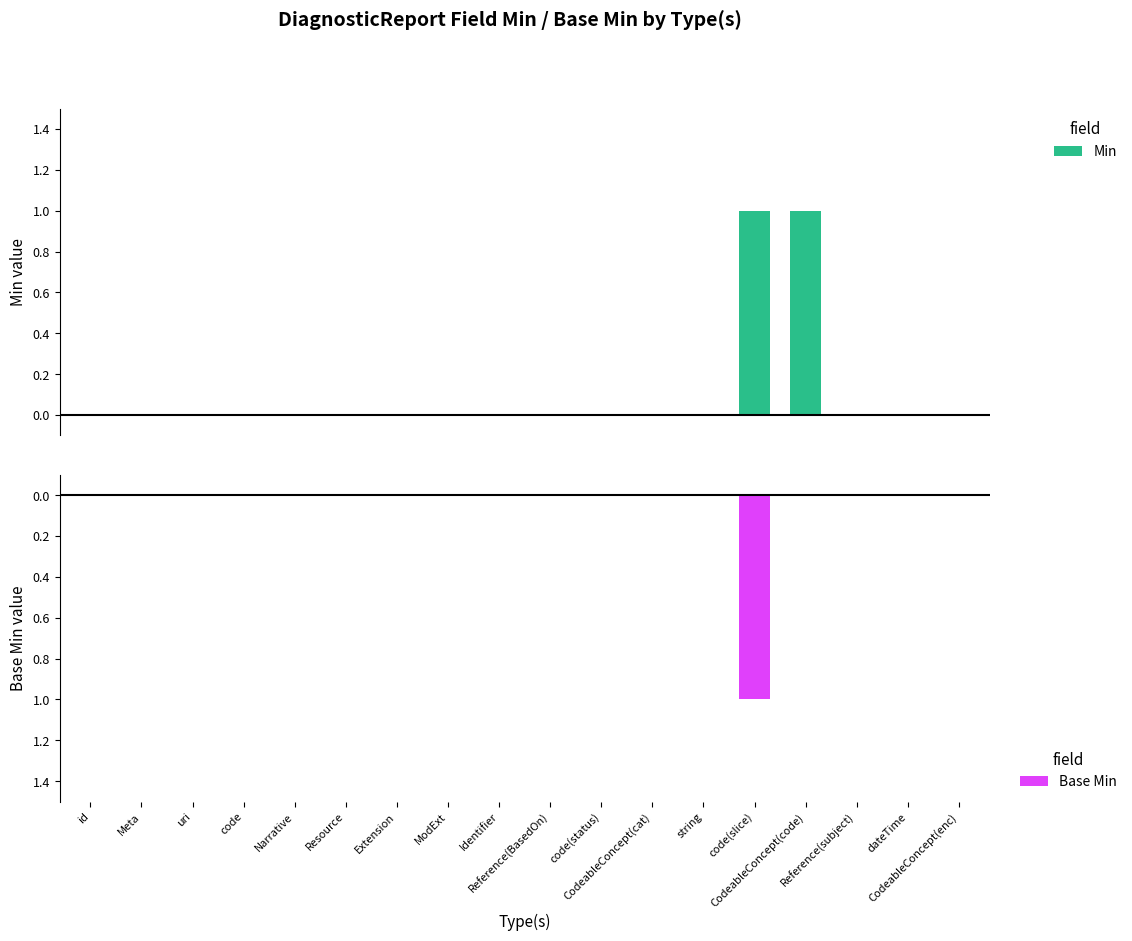

At code(slice), list the series in order from largest to smallest.

Min, Base Min